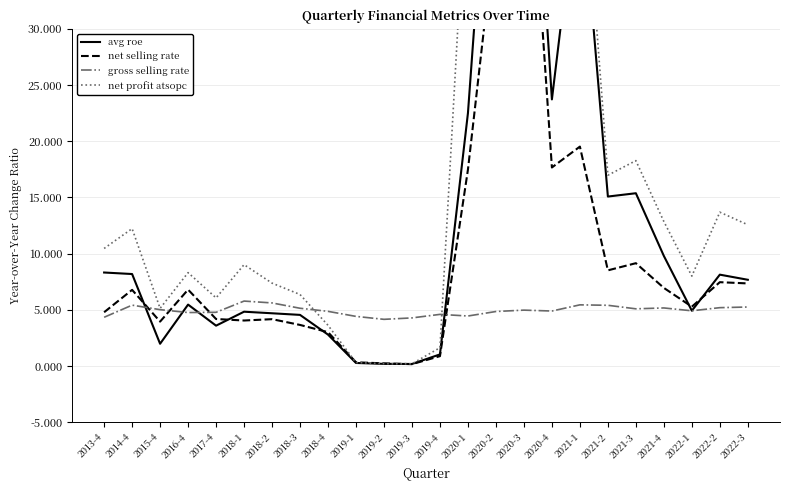

Rank the series by their maximum value, from highest to lowest.

net profit atsopc, avg roe, net selling rate, gross selling rate